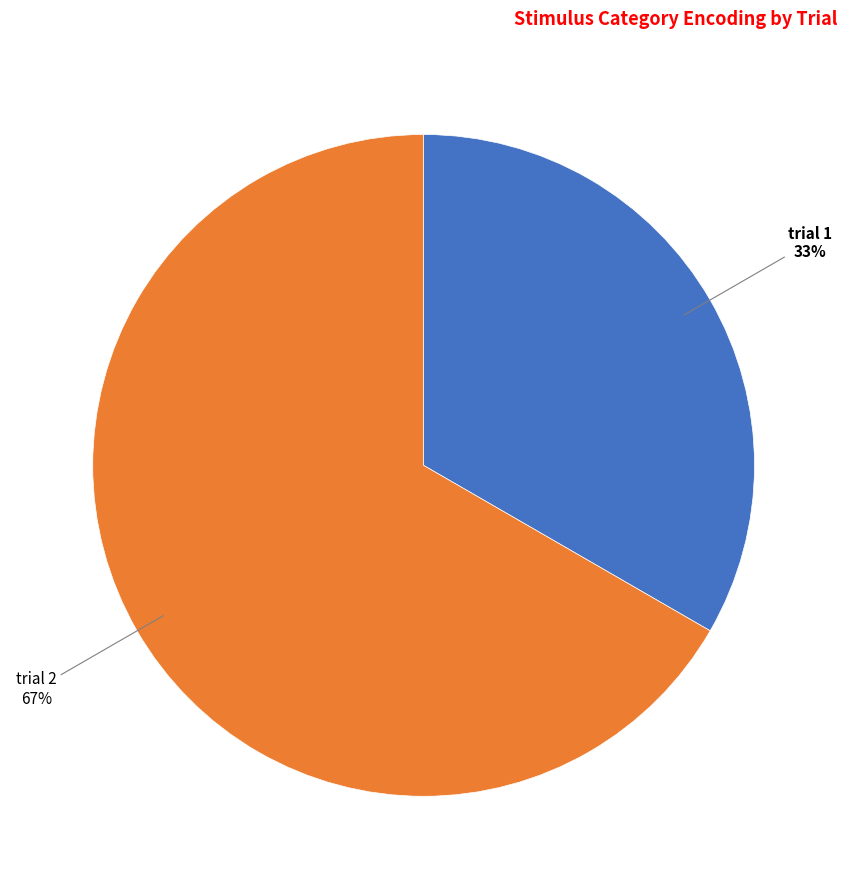

Is there any slice that represents more than half of the pie?

Yes